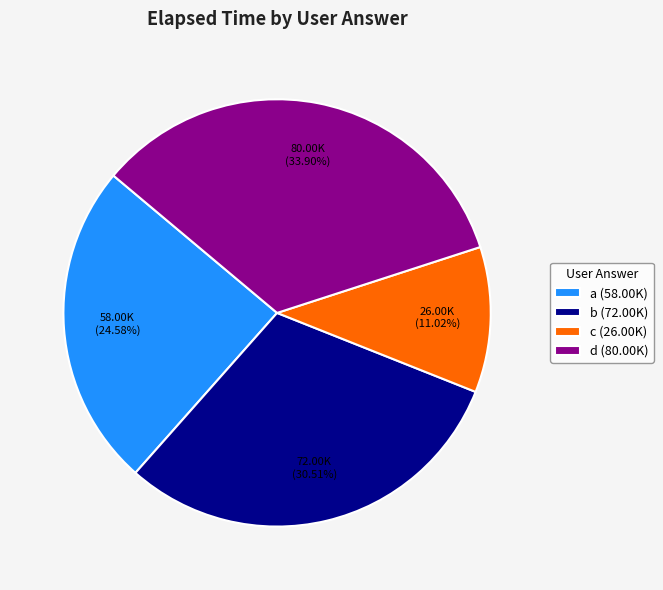

What is the largest slice in the pie chart?

d (80.00K)